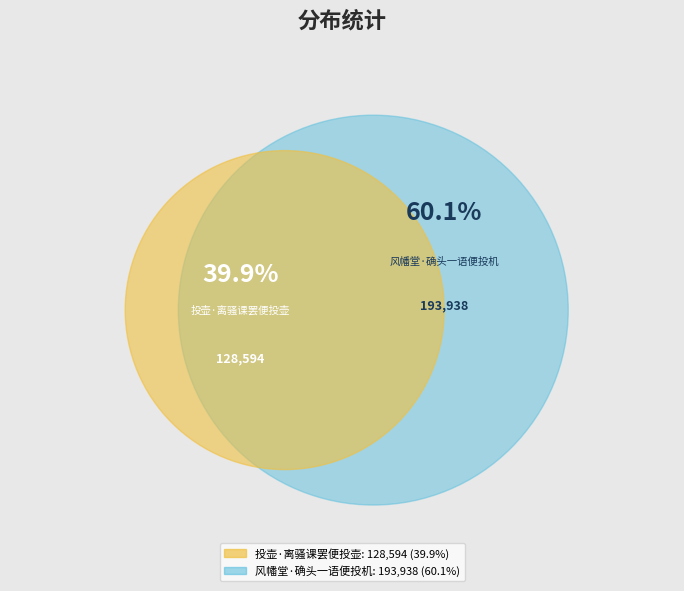

What is the total percentage of 投壶·离骚课罢便投壶 and 风幡堂·确头一语便投机?

100.0%